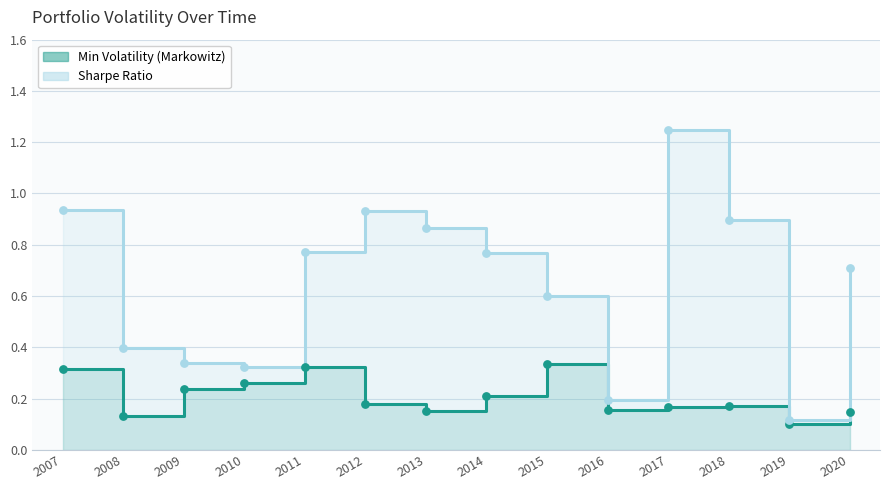

Which series contains the highest Y value?

Sharpe Ratio